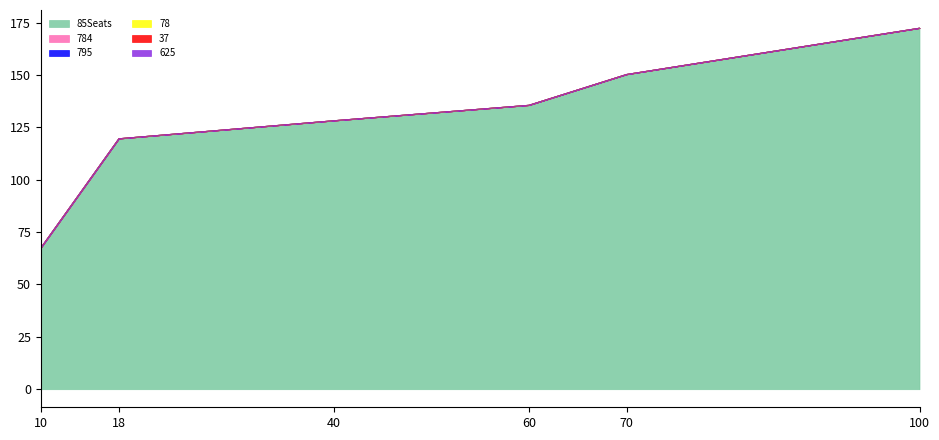

Reading right to left, what are all the values shown in this chart?

85Seats: 100=172.4	70=150.3	60=135.6	40=128.2	18=119.7	10=67.5
784: 100=0.0	70=0.0	60=0.0	40=0.0	18=0.0	10=0.0
795: 100=0.0	70=0.0	60=0.0	40=0.0	18=0.0	10=0.0
78: 100=0.0	70=0.0	60=0.0	40=0.0	18=0.0	10=0.0
37: 100=0.0	70=0.0	60=0.0	40=0.0	18=0.0	10=0.0
625: 100=0.0	70=0.0	60=0.0	40=0.0	18=0.0	10=0.0